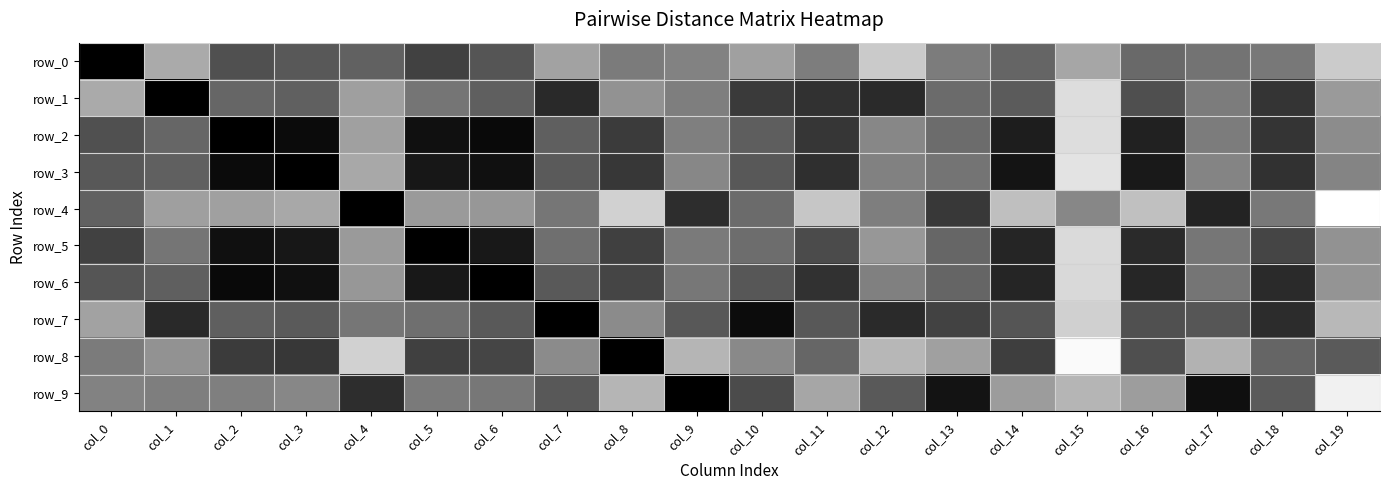

How many values in row_1 are above zero?

19